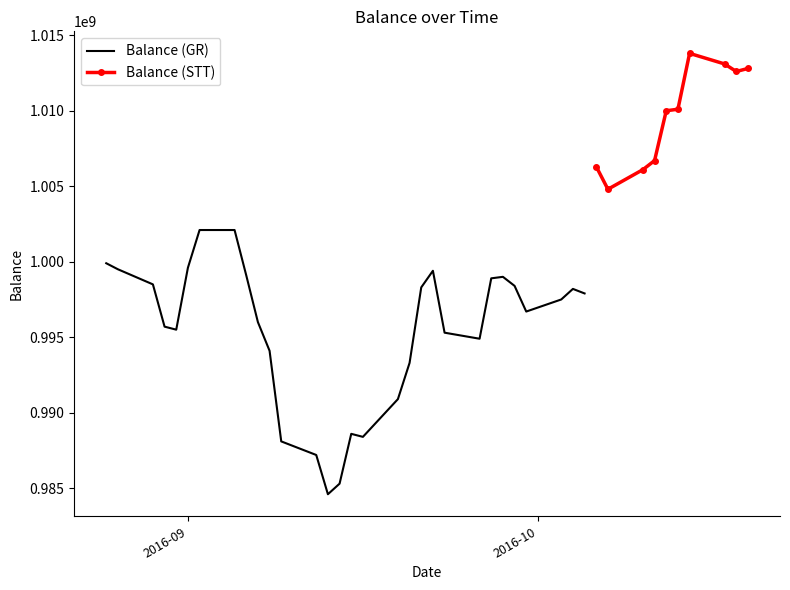

Reading left to right, what are all the values shown in this chart?

999900000.0	999500000.0	998500000.0	995700000.0	995500000.0	999600000.0	1002100000.0	1002100000.0	999100000.0	996000000.0	994100000.0	988100000.0	987200000.0	984600000.0	985300000.0	988600000.0	988400000.0	990900000.0	993300000.0	998300000.0	999400000.0	995300000.0	994900000.0	998900000.0	999000000.0	998400000.0	996700000.0	997500000.0	998200000.0	997900000.0	1006300000.0	1004800000.0	1006100000.0	1006700000.0	1010000000.0	1010100000.0	1013800000.0	1013100000.0	1012600000.0	1012800000.0